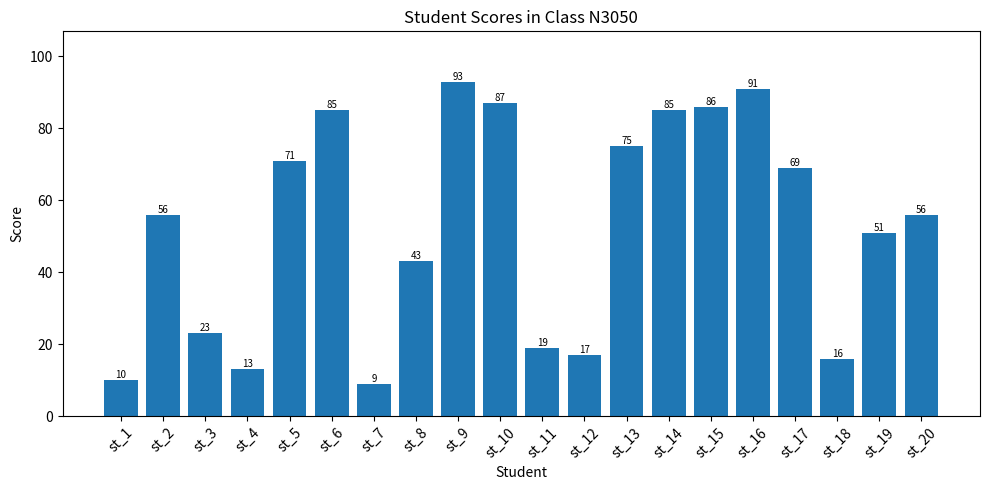

What is the difference between the maximum and second lowest values?

83